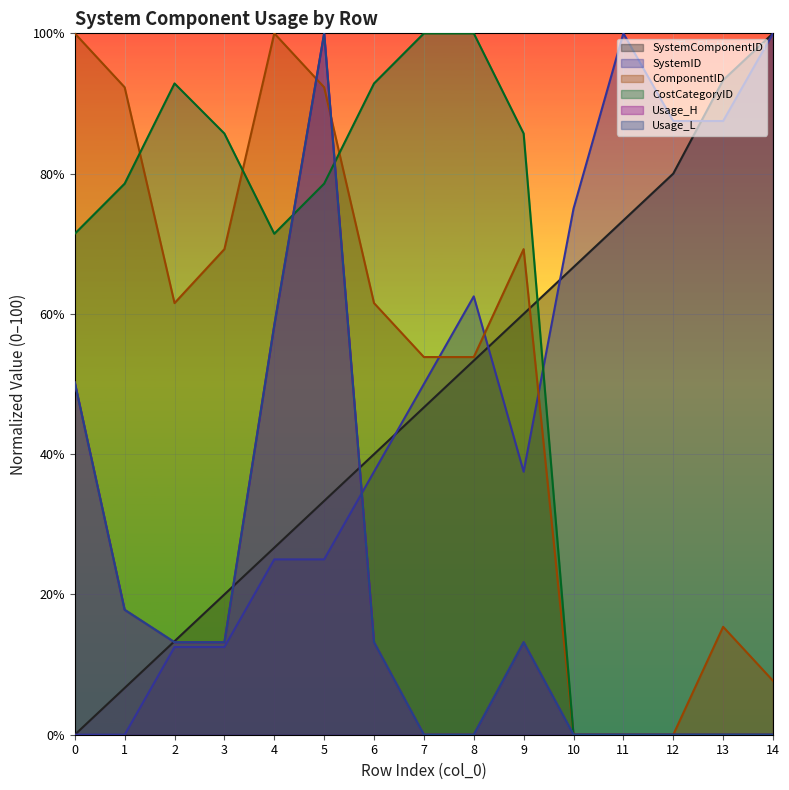

How many lines are shown in the chart?

6